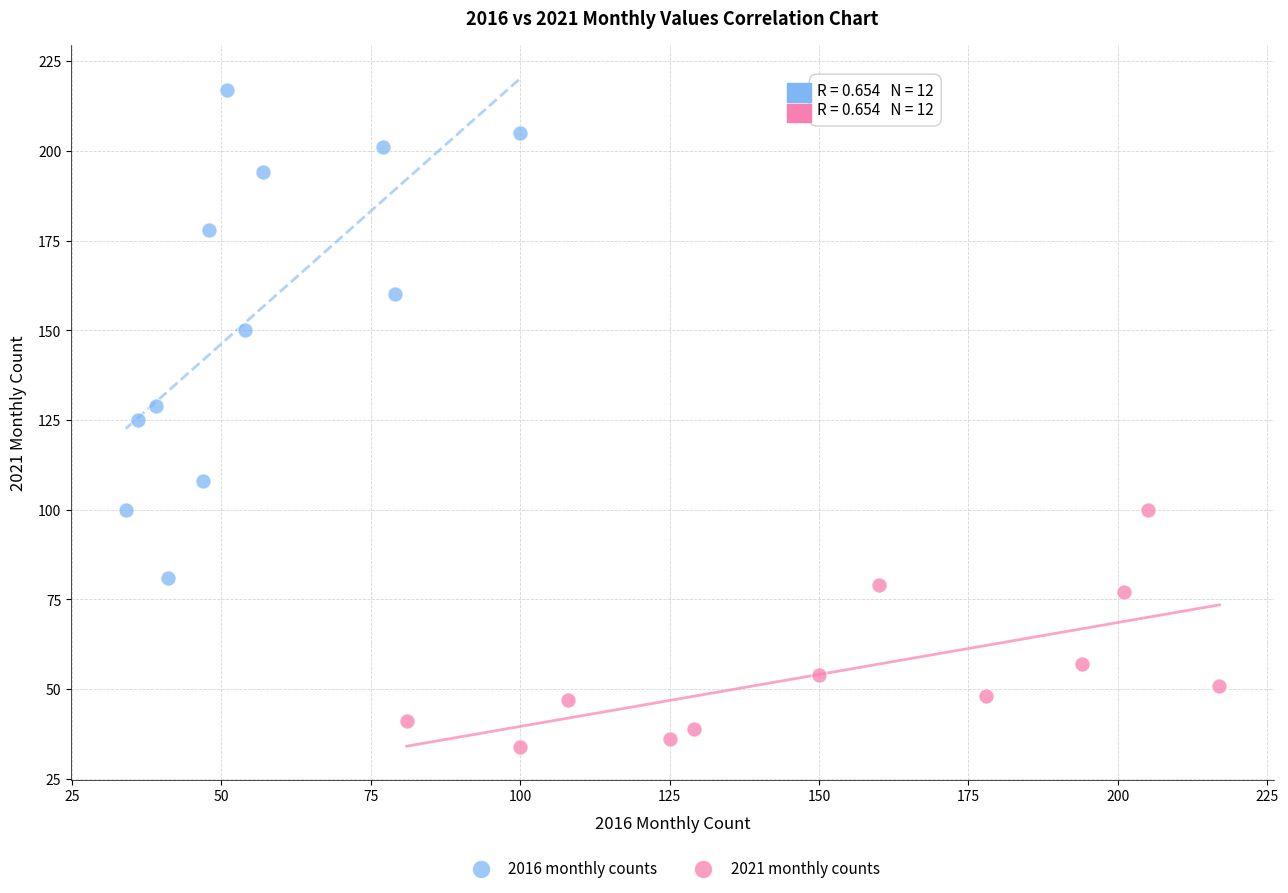

Which series contains the lowest Y value?

2021 monthly counts